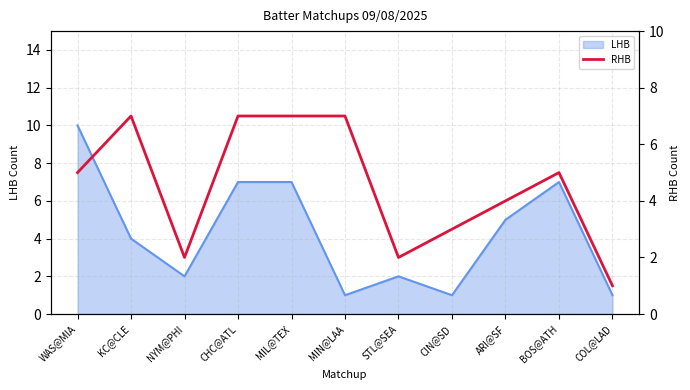

The value of LHB at BOS@ATH is 7. True or false?

True